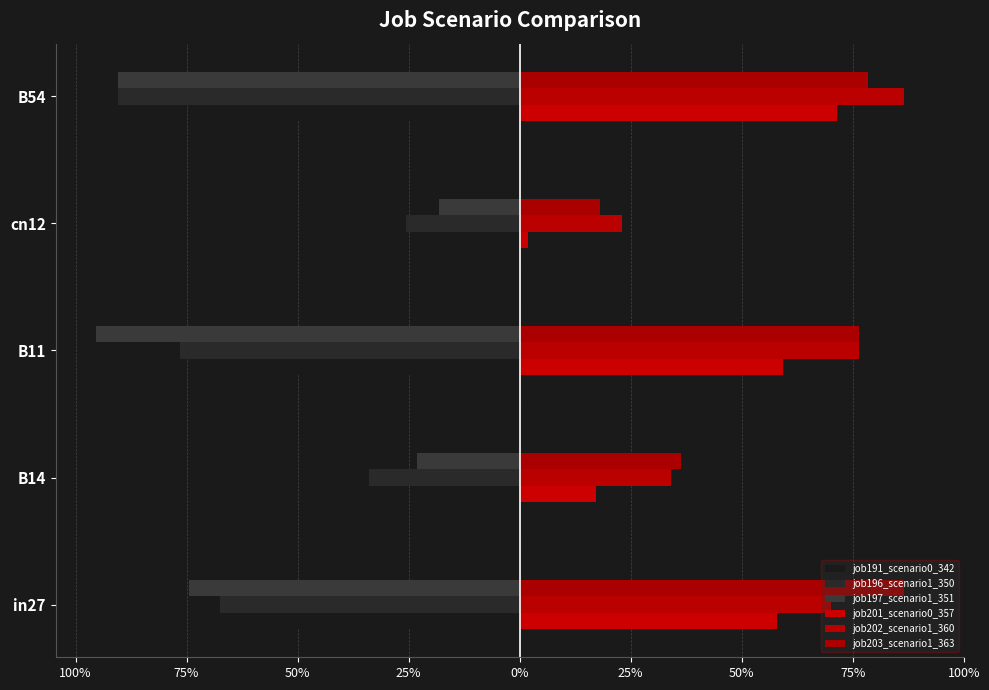

How many bars are there in each group?

6